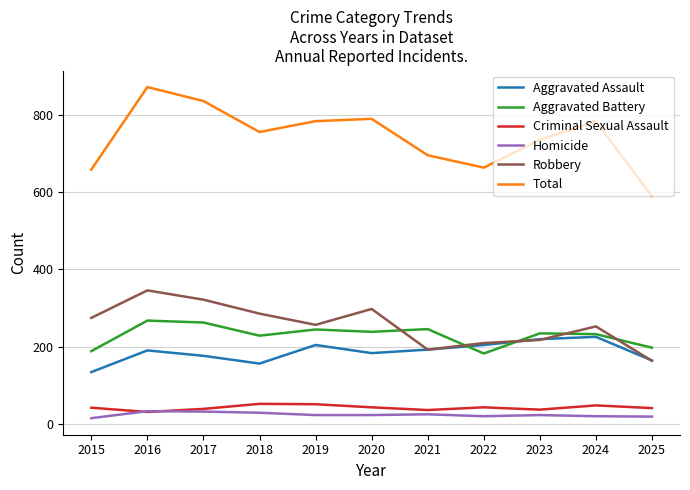

List the series in order of their peak value, highest first.

Total, Robbery, Aggravated Battery, Aggravated Assault, Criminal Sexual Assault, Homicide